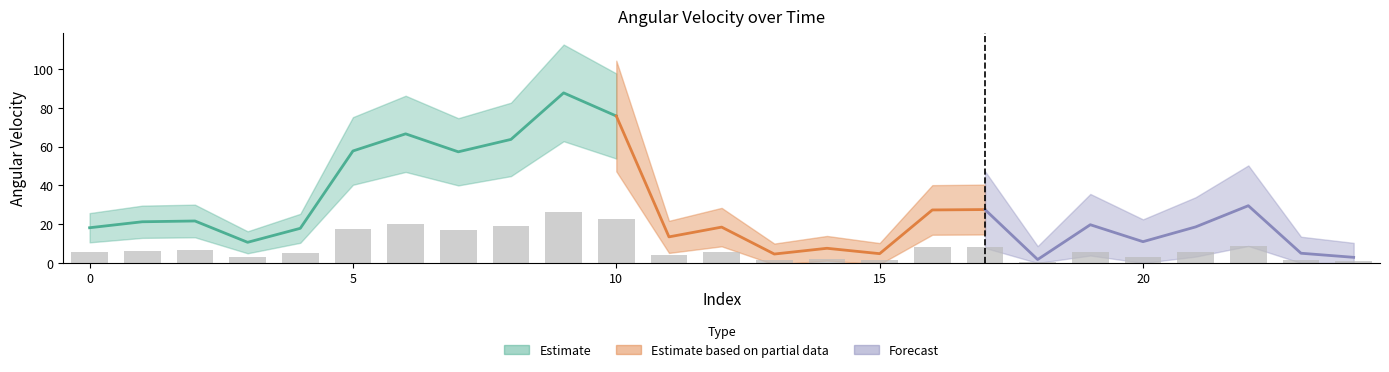

What is the value of the 18th bar from the left?

8.3